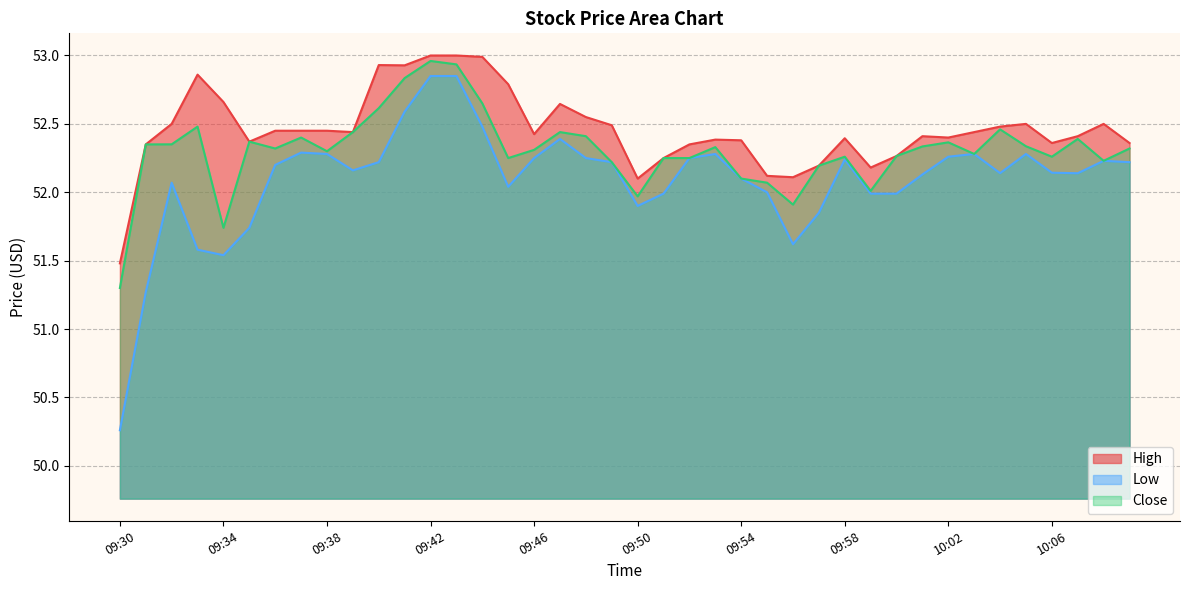

True or false: High and Close cross at least once.

False